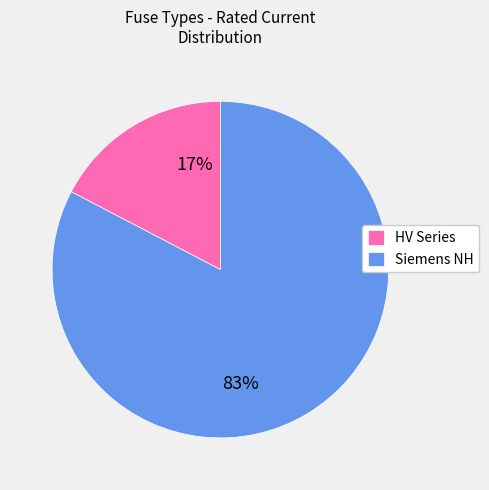

To the nearest percent, what is the average slice percentage?

50%